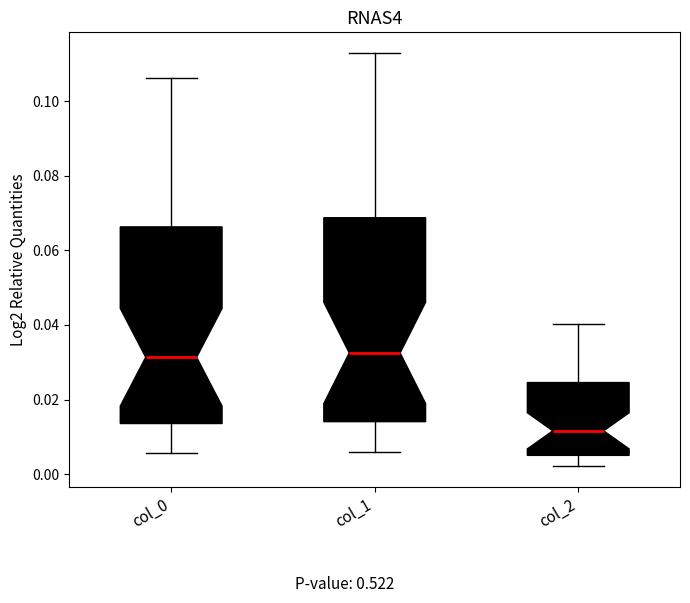

Reading left to right, transcribe this box plot: for each box, give where its median line is, the range the box spans, and where its two whiskers end, as read against the y-axis. The values are not printed on the chart, so give them approximately, as read against the axis.

col_0: median 0.032, box 0.014 to 0.066, whiskers 0.006 to 0.106
col_1: median 0.032, box 0.014 to 0.068, whiskers 0.006 to 0.112
col_2: median 0.012, box 0.006 to 0.024, whiskers 0.002 to 0.040